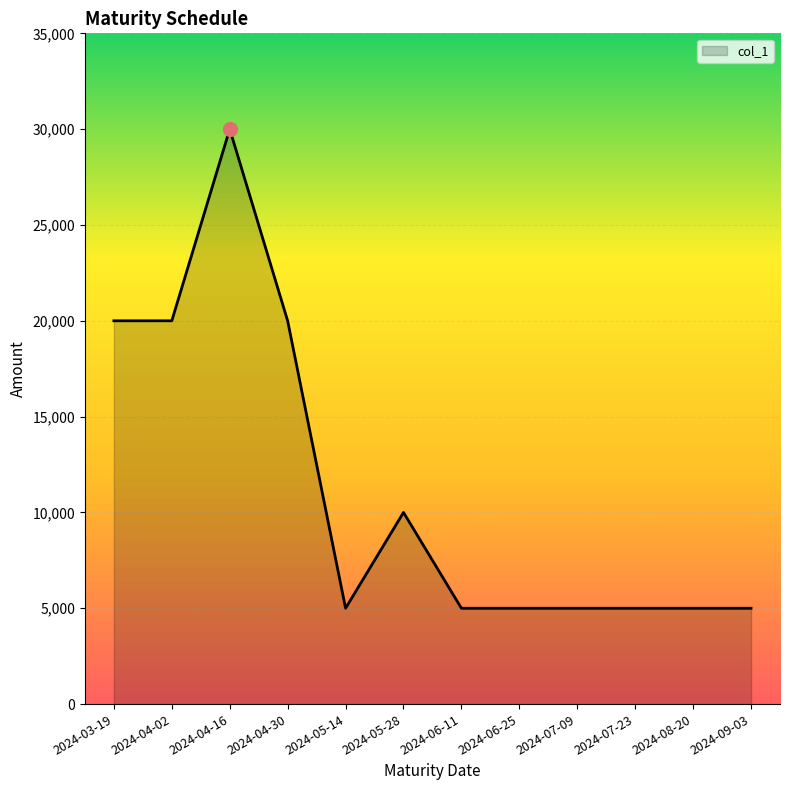

Reading left to right, extract all data points from this chart.

20000	20000	30000	20000	5000	10000	5000	5000	5000	5000	5000	5000